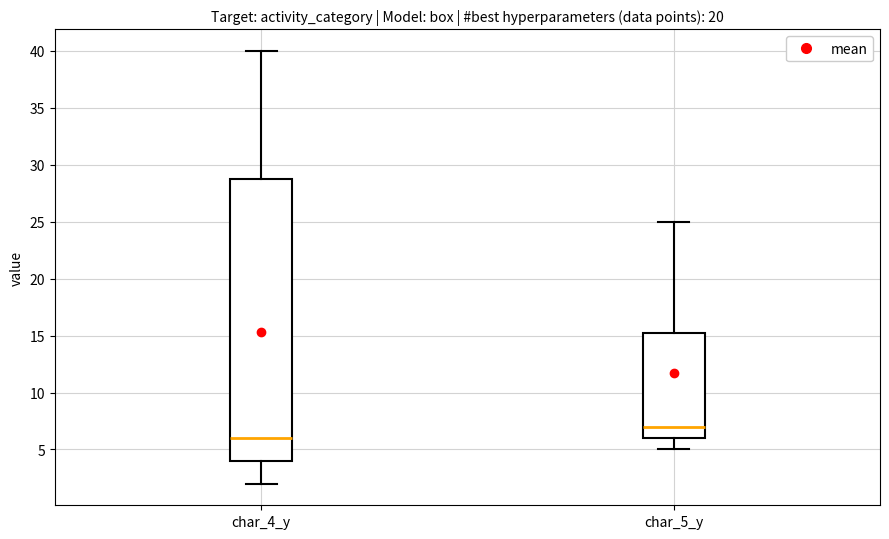

Where does the median line of the box for char_4_y sit on the y-axis? The values are not printed on the chart, so give them approximately, as read against the axis.

6.0